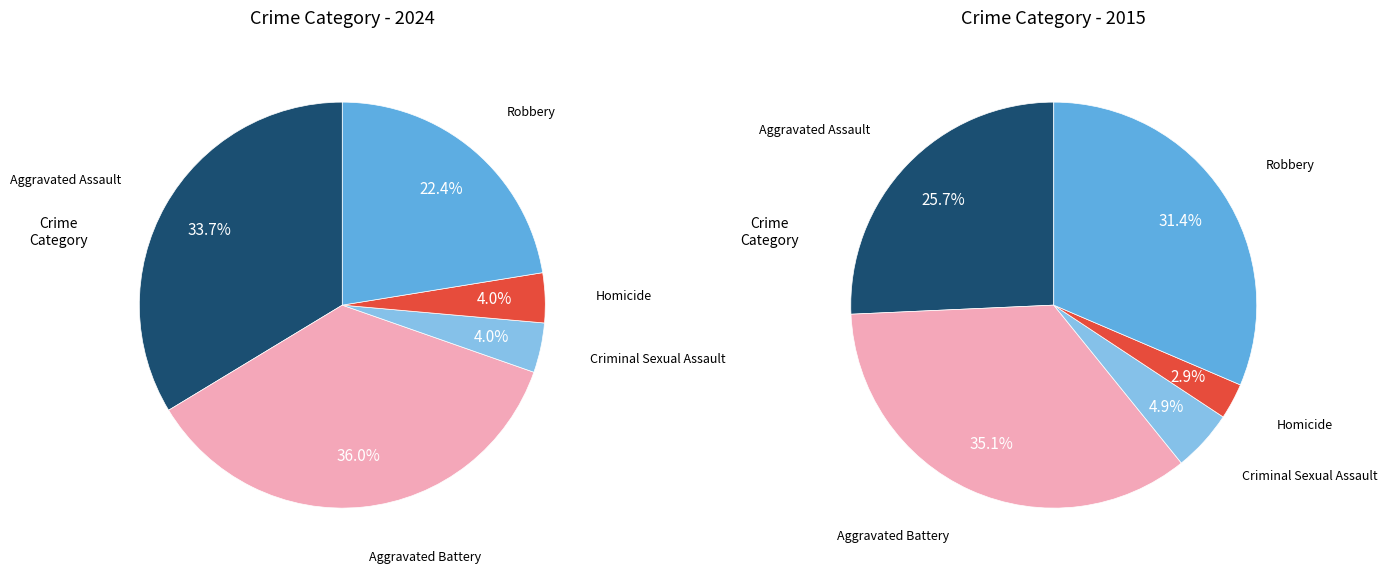

At Homicide, list the series in order from smallest to largest.

values_2015, values_2024